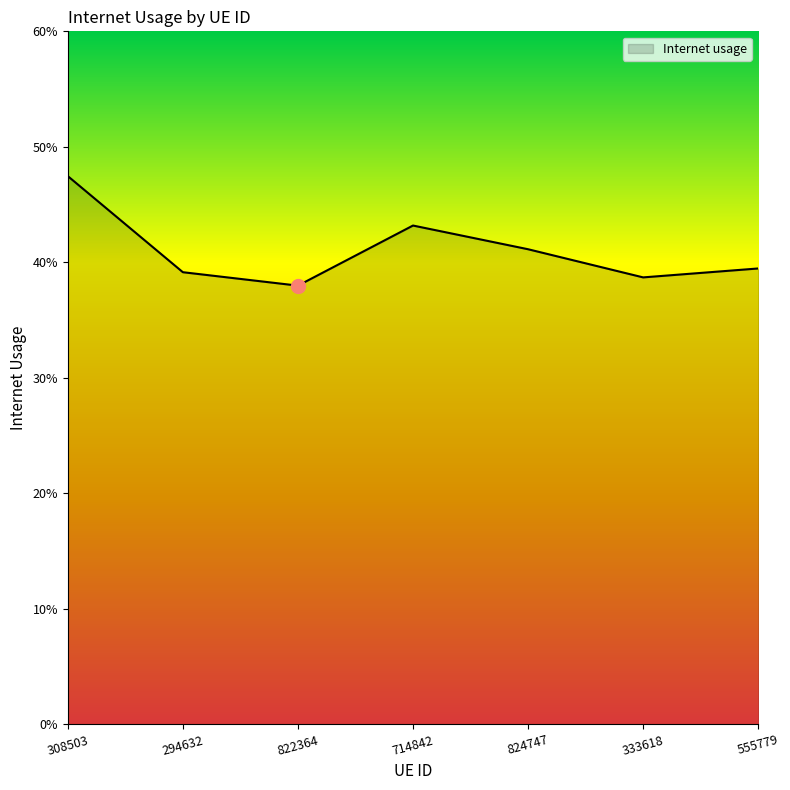

At which label is the value closest to 0?

822364